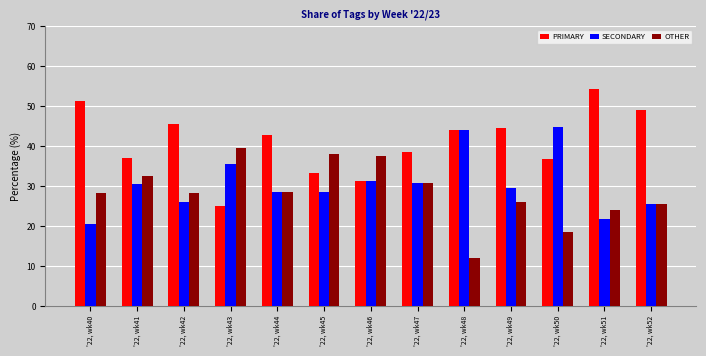

Which category has the highest value in the OTHER series?

'22, wk43